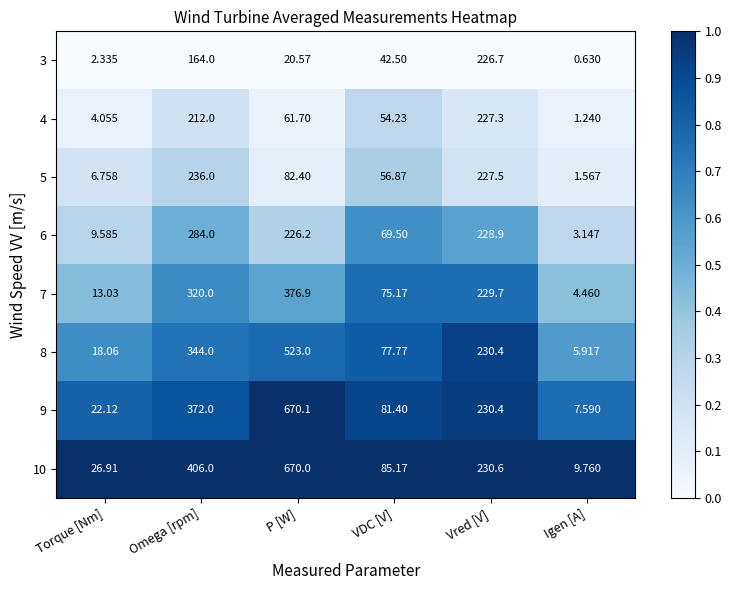

List the labels in order of 9 value, largest first.

P [W], Omega [rpm], Vred [V], VDC [V], Torque [Nm], Igen [A]